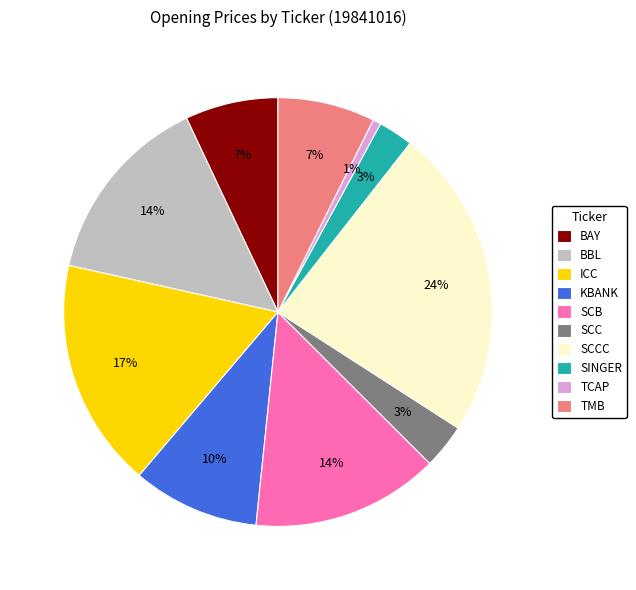

Between SCCC and TCAP, which is larger?

SCCC